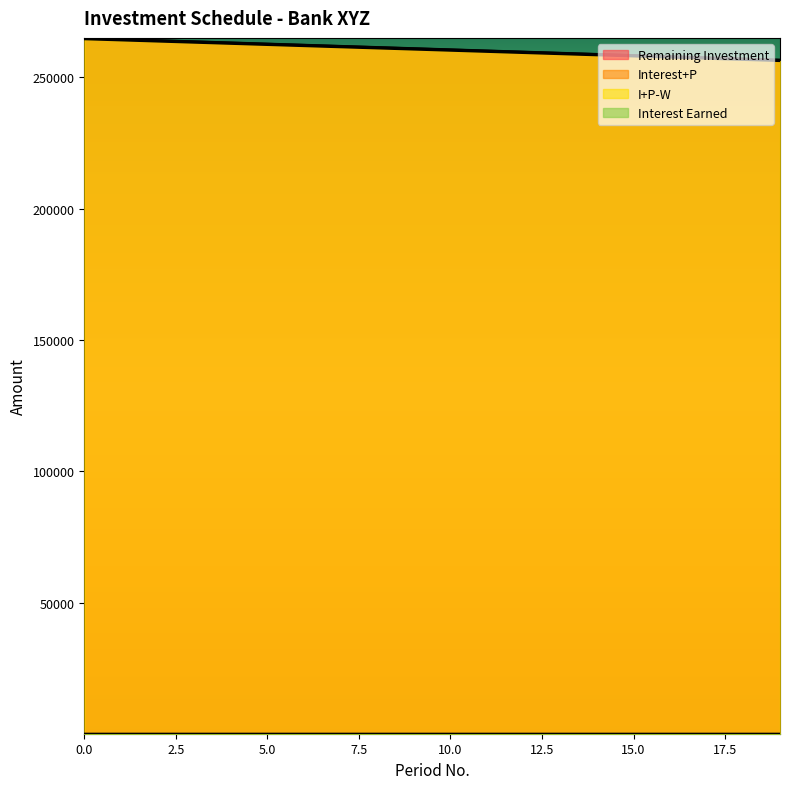

Rank the series at 7 from highest to lowest value.

Interest+P, Remaining Investment, I+P-W, Interest Earned